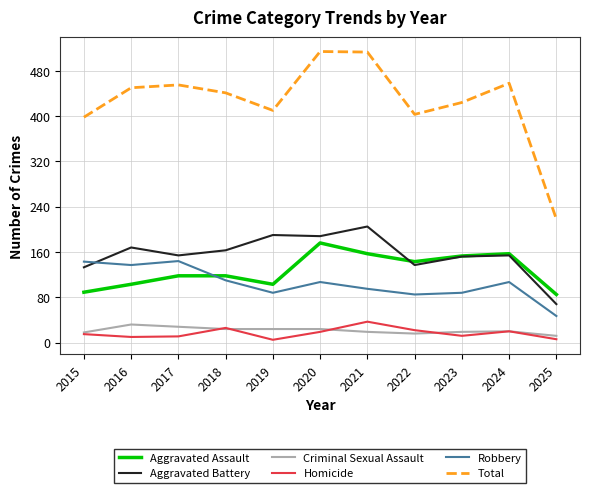

The Robbery series shows 144 at 2017. True or false?

True